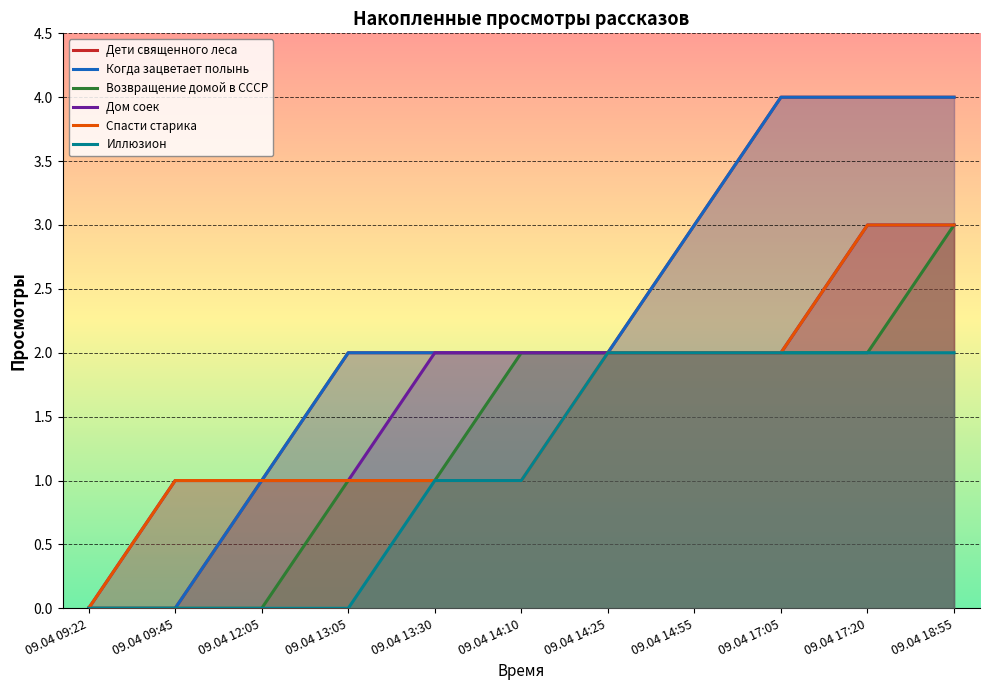

Which label corresponds to the largest value in the chart?

09.04 17:05